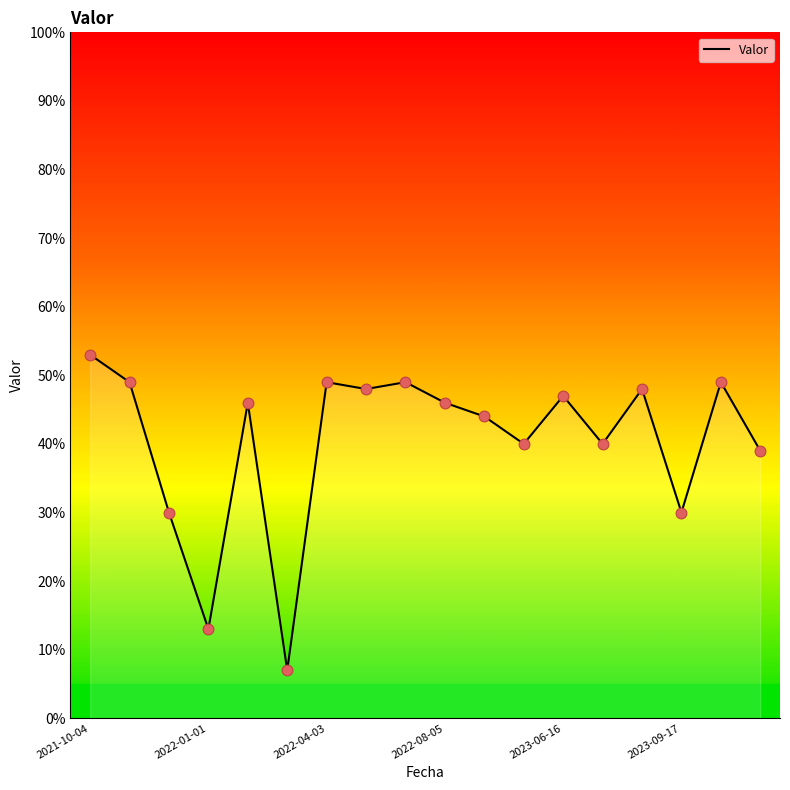

What is the minimum value shown in the chart?

7